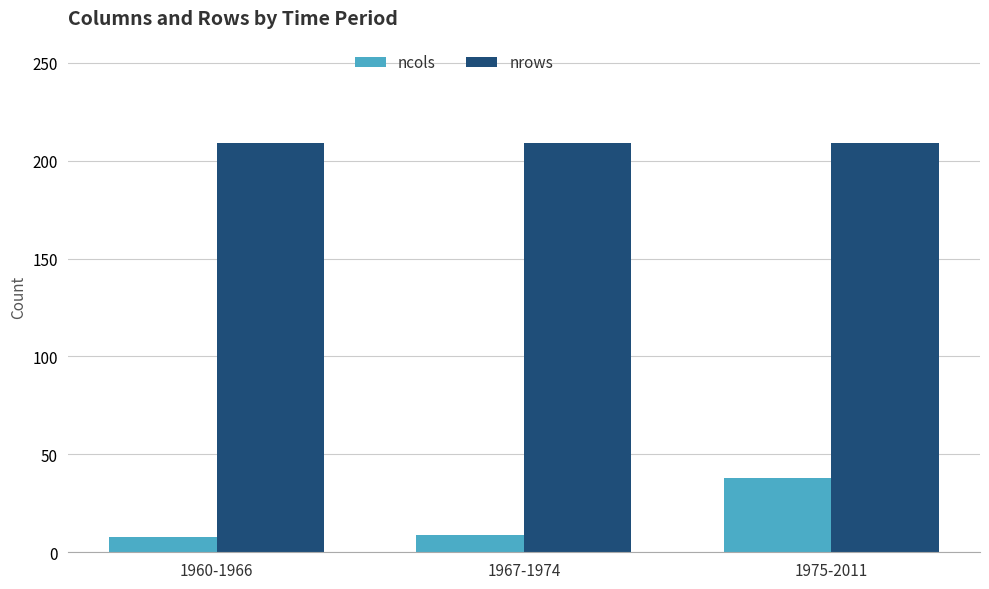

Which series has the widest spread of values?

ncols